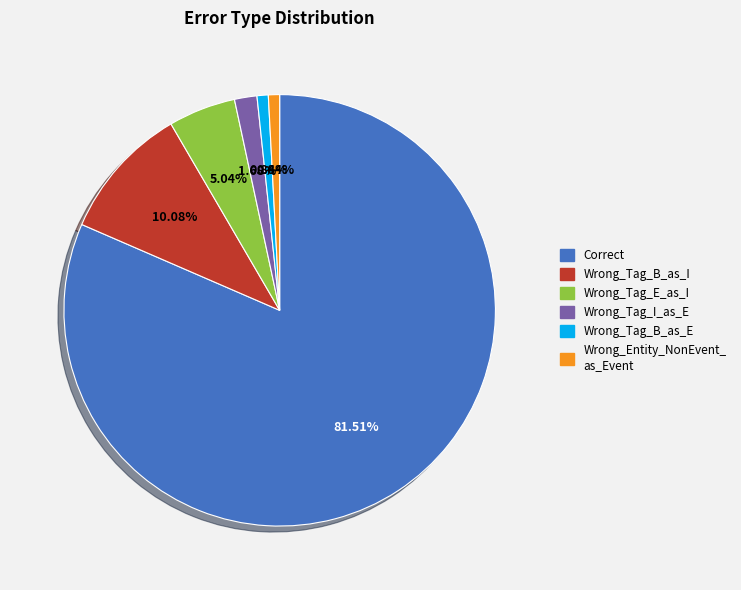

To the nearest percent, what is the average slice percentage?

17%